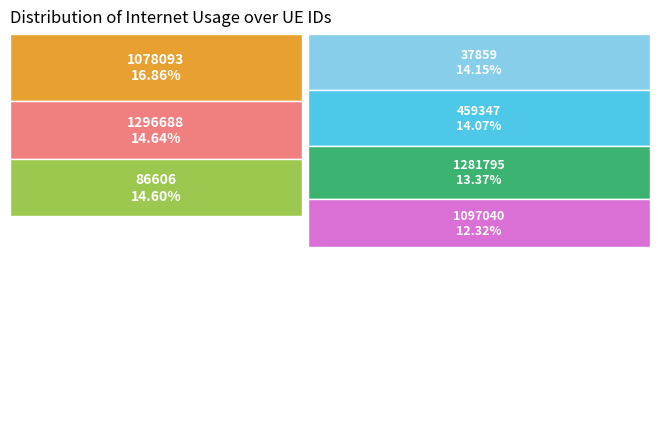

Which category has the biggest portion of the pie?

1078093